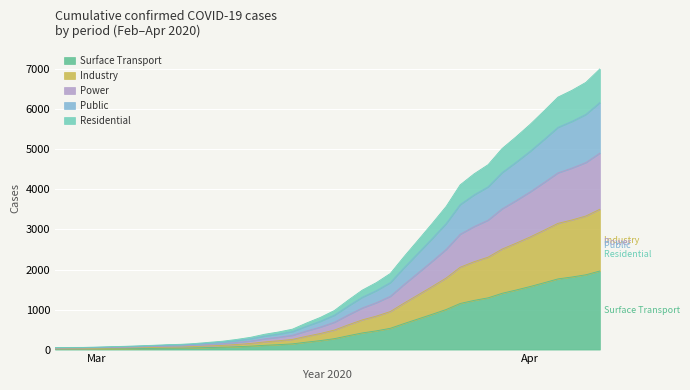

How many lines are shown in the chart?

5